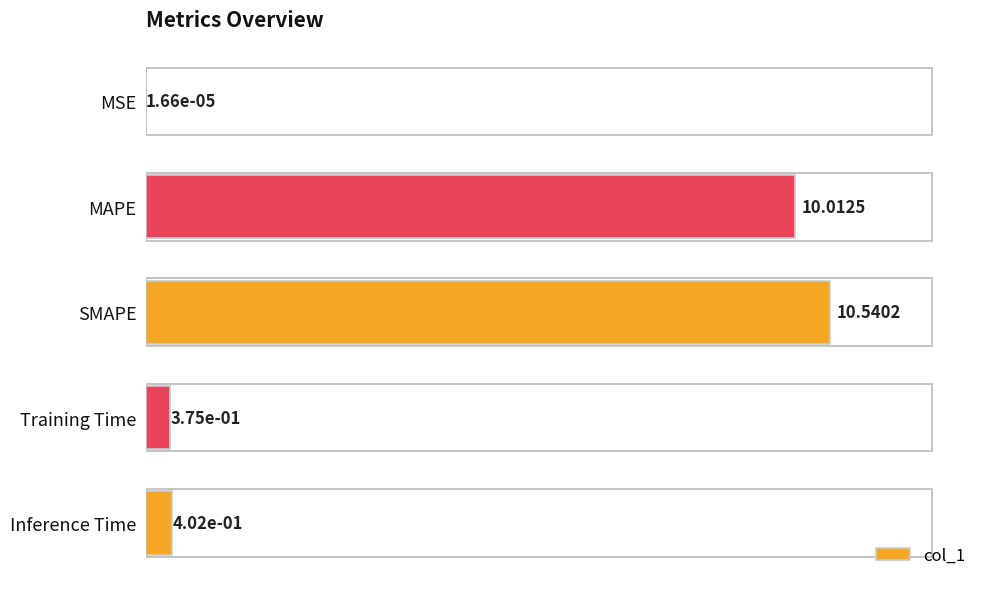

What is the sum of the values at Inference Time and SMAPE?

10.9